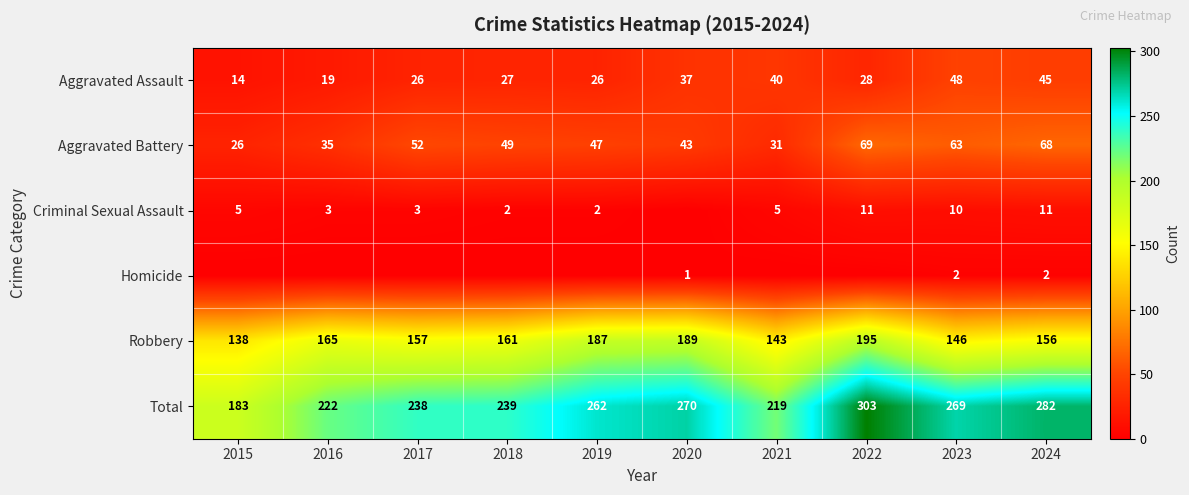

What is the difference between the maximum and minimum values in the Total series?

120